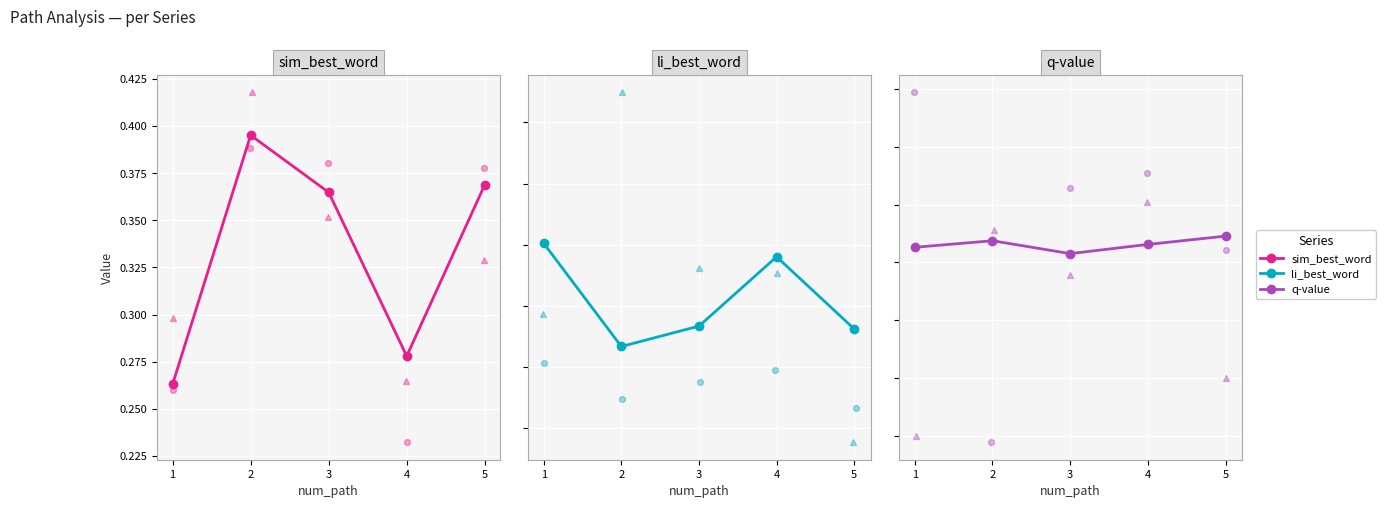

What is the total value across all series at 1?

0.3